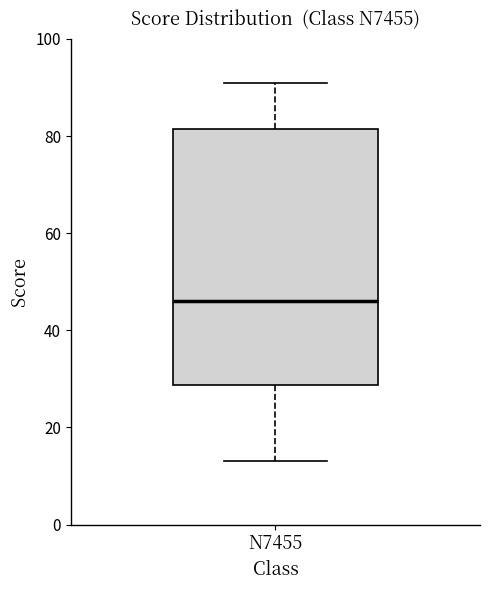

Read this box plot against the y-axis: the position of the median line, the range covered by the box, and the ends of both whiskers. The values are not printed on the chart, so give them approximately, as read against the axis.

median 46, box 28 to 82, whiskers 14 to 92